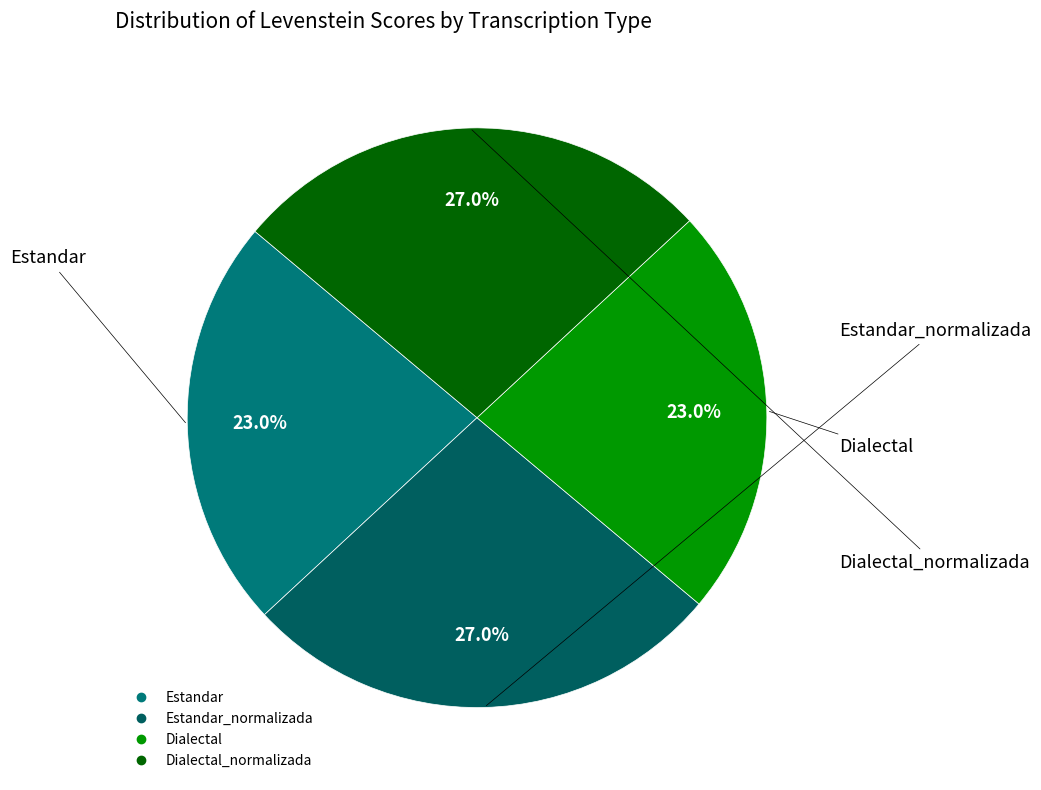

Count the number of slices in the pie.

4